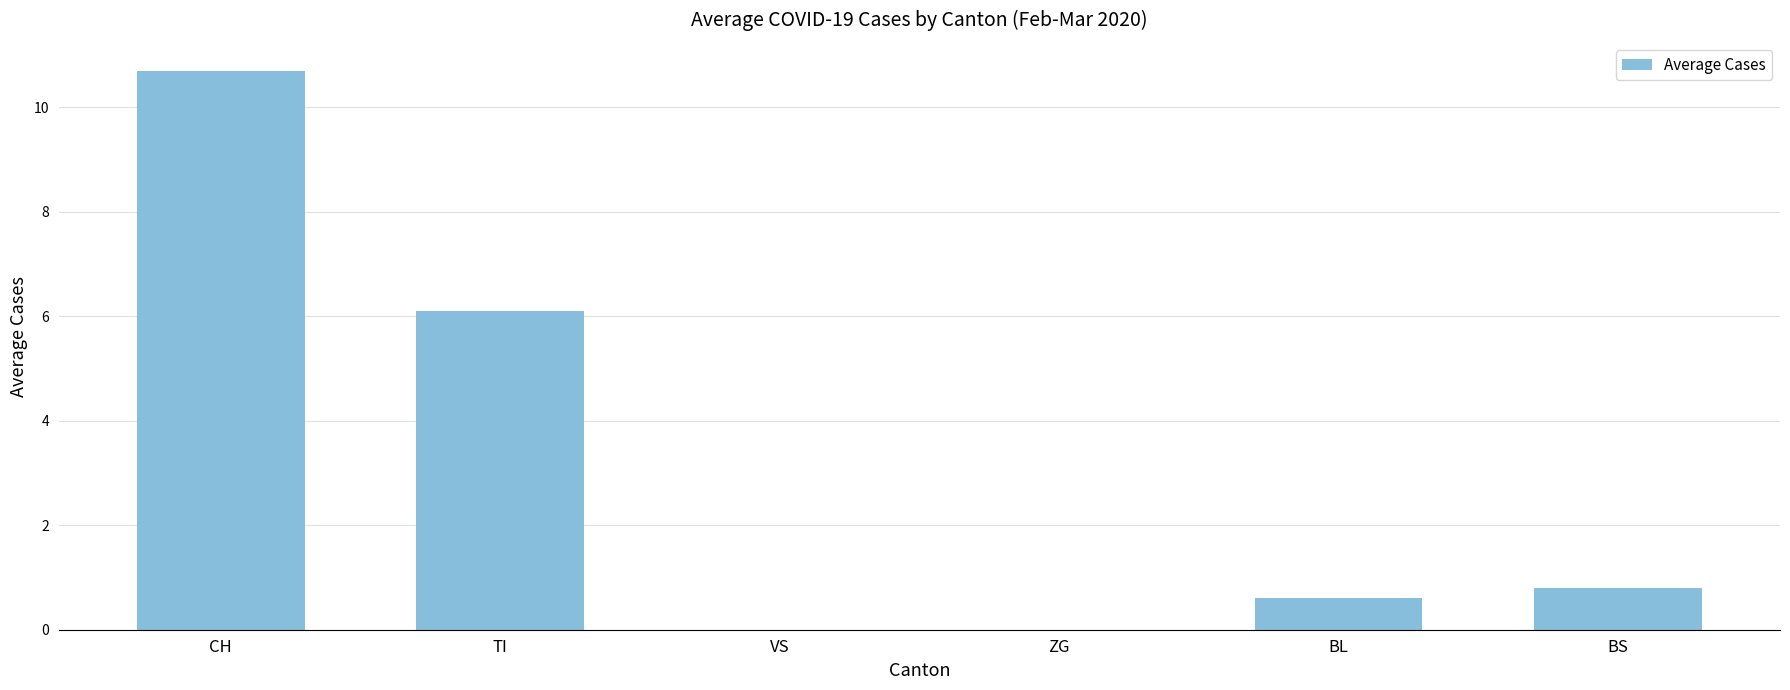

What is the difference between the values at ZG and TI?

6.1